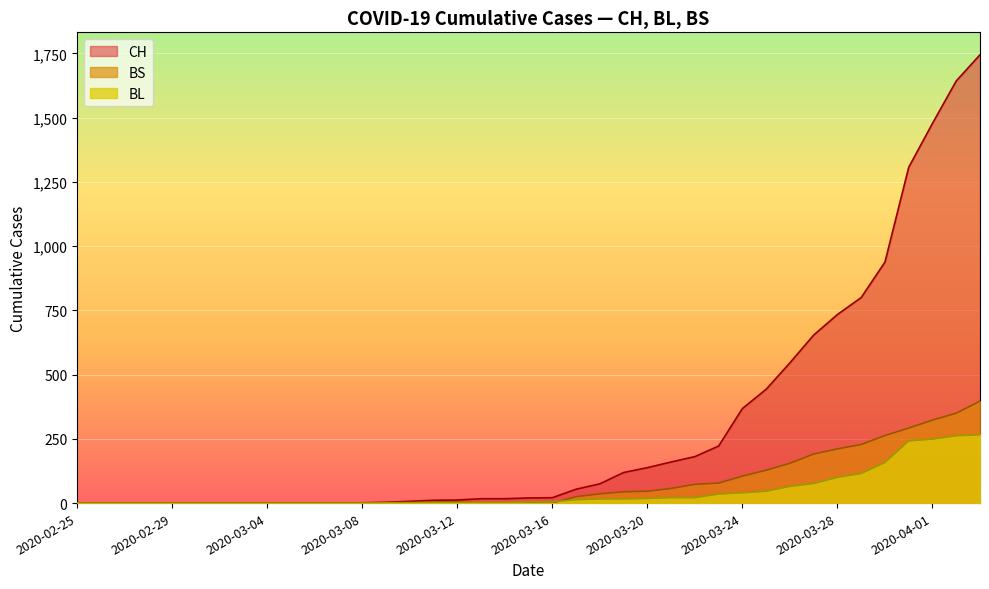

Is it true that BL equals 35 at 2020-03-23?

True